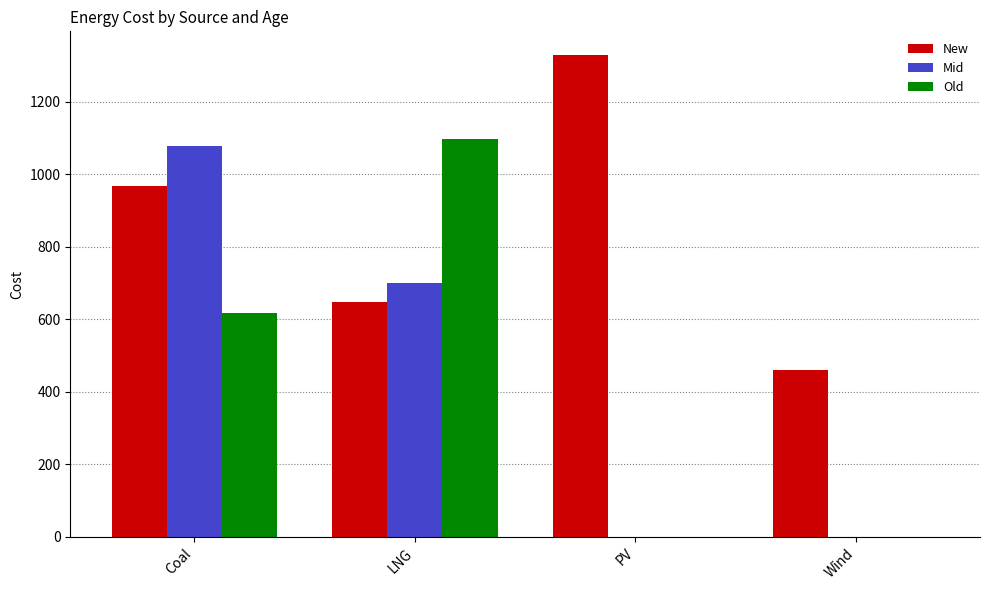

Is it true that New equals 647.4 at LNG?

True